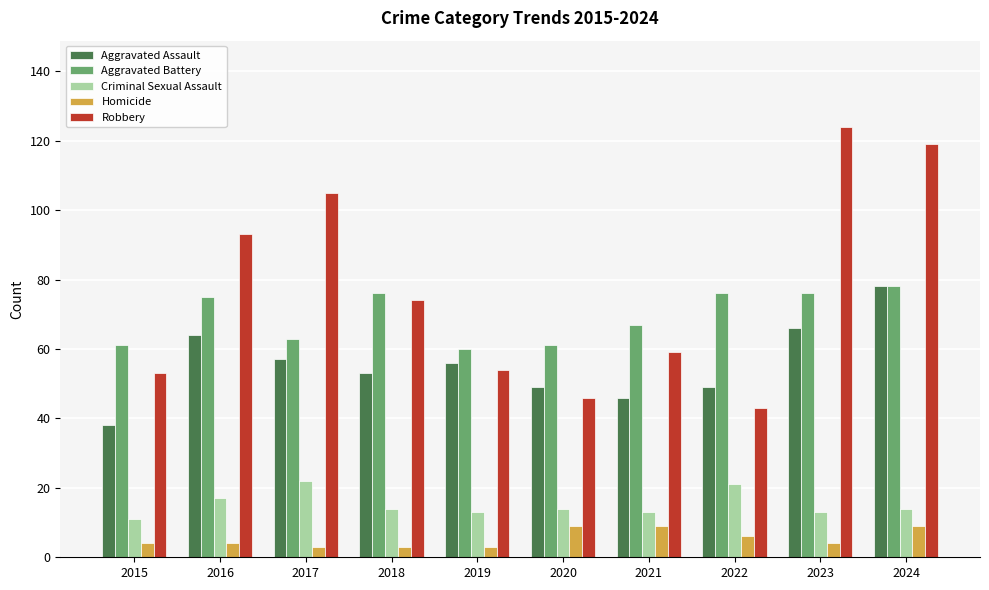

Rank the series at 2023 from lowest to highest value.

Homicide, Criminal Sexual Assault, Aggravated Assault, Aggravated Battery, Robbery